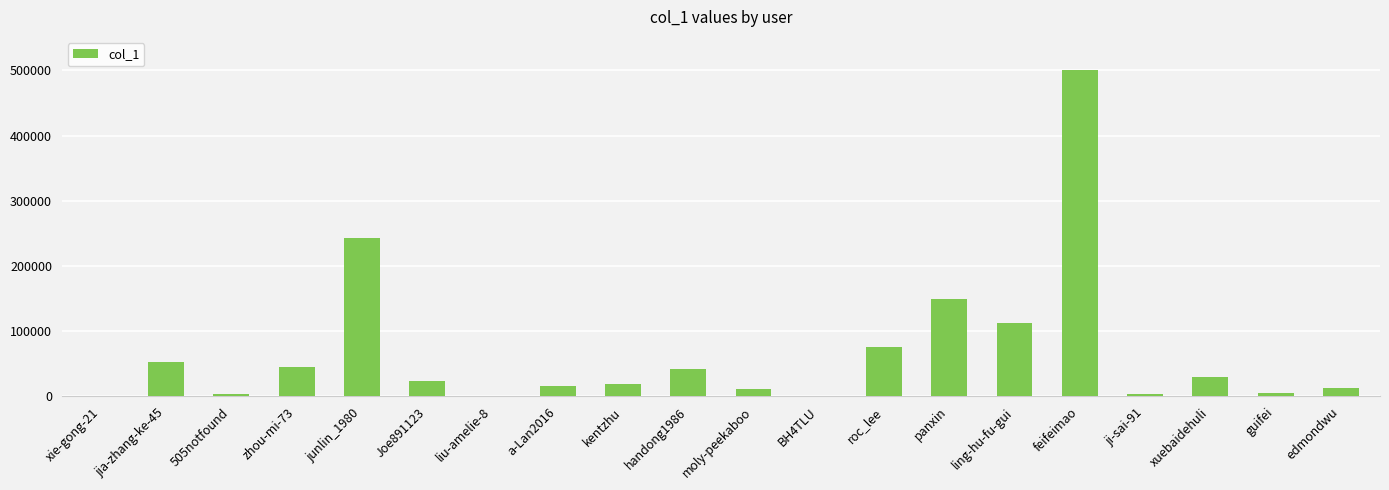

Read the value at xie-gong-21.

385